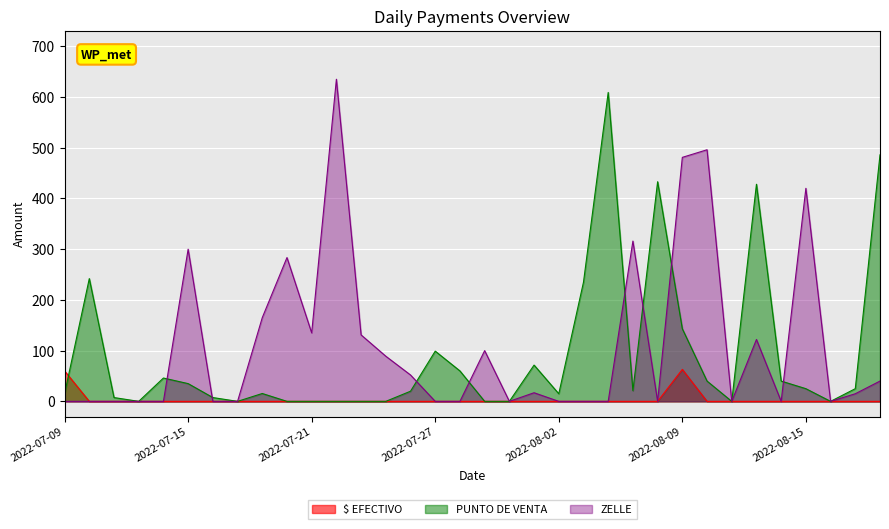

Reading left to right, transcribe all the data shown in this chart.

$ EFECTIVO: 60.0	0.0	0.0	0.0	0.0	0.0	0.0	0.0	0.0	0.0	0.0	0.0	0.0	0.0	0.0	0.0	0.0	0.0	0.0	0.0	0.0	0.0	0.0	0.0	0.0	63.0	0.0	0.0	0.0	0.0	0.0	0.0	0.0	0.0
PUNTO DE VENTA: 15.0	242.0	7.5	0.0	46.0	35.0	7.5	0.0	15.5	0.0	0.0	0.0	0.0	0.0	20.0	99.0	60.0	0.0	0.0	71.5	15.0	235.0	609.0	21.0	433.0	143.1	40.0	0.0	428.0	40.0	25.0	0.0	25.0	486.0
ZELLE: 0.0	0.0	0.0	0.0	0.0	300.0	0.0	0.0	165.0	283.5	135.0	635.0	131.0	89.0	52.0	0.0	0.0	100.0	0.0	17.0	0.0	0.0	0.0	316.0	0.0	481.0	496.0	0.0	122.0	0.0	420.0	0.0	15.0	40.0